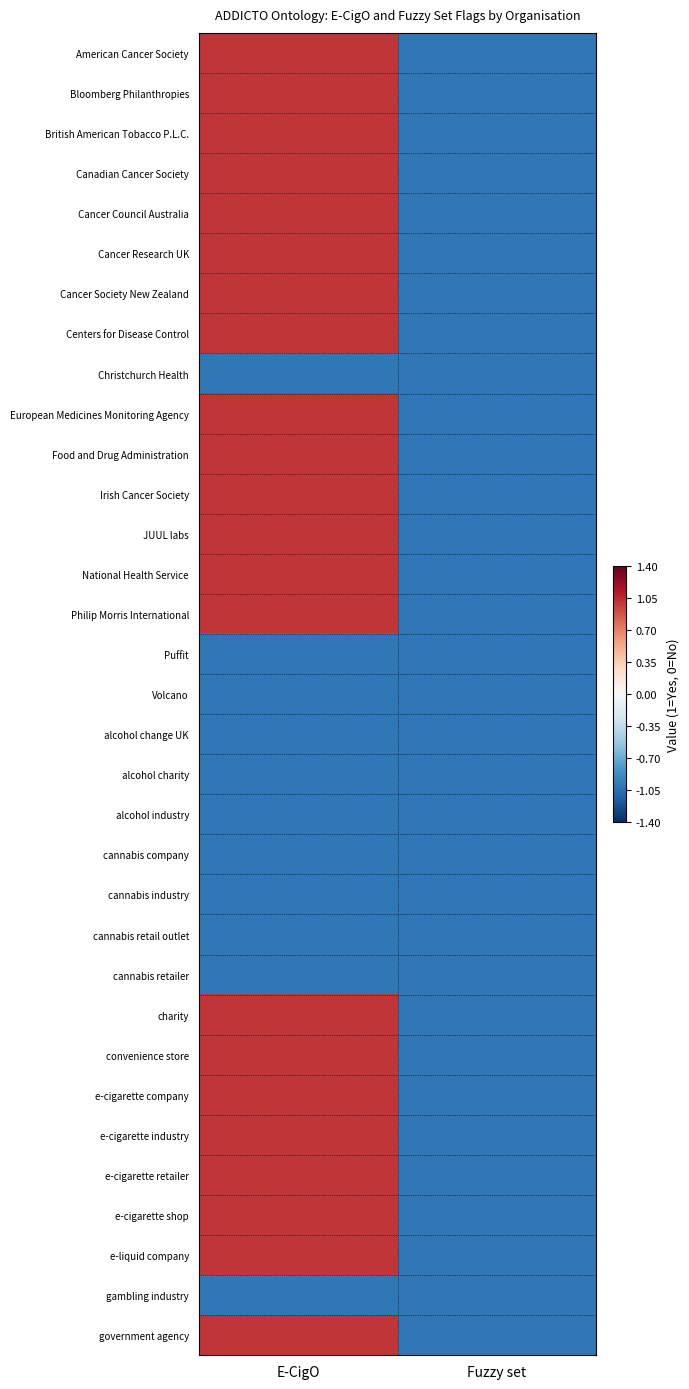

Which category has the lowest value across all series?

Fuzzy set